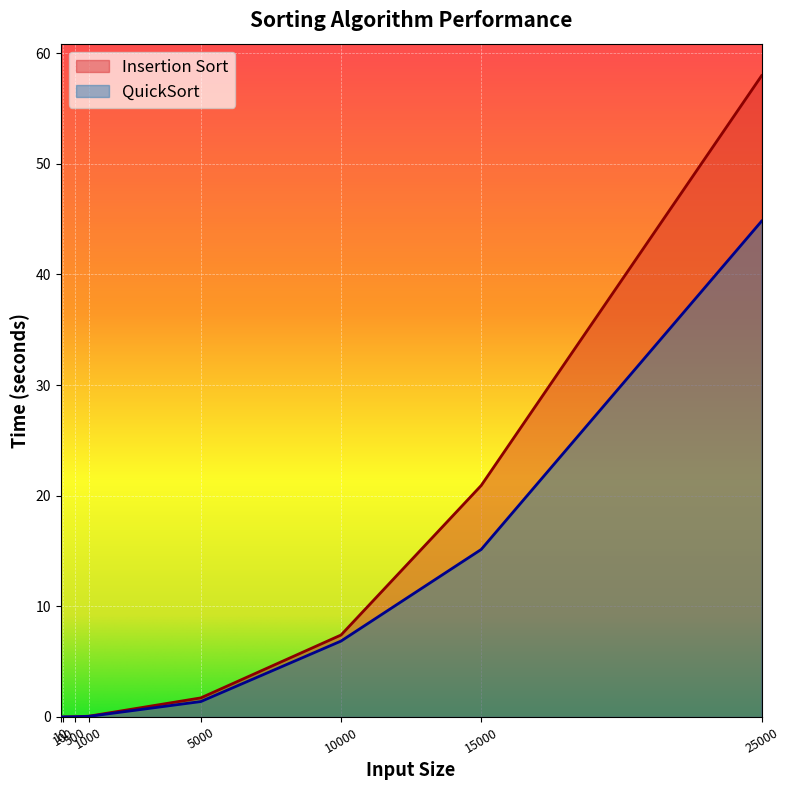

Which series has the largest total across all categories?

Insertion Sort